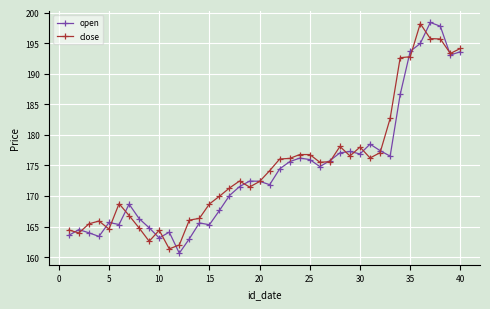

What is the value of the close point at the 20th from the left?

172.4